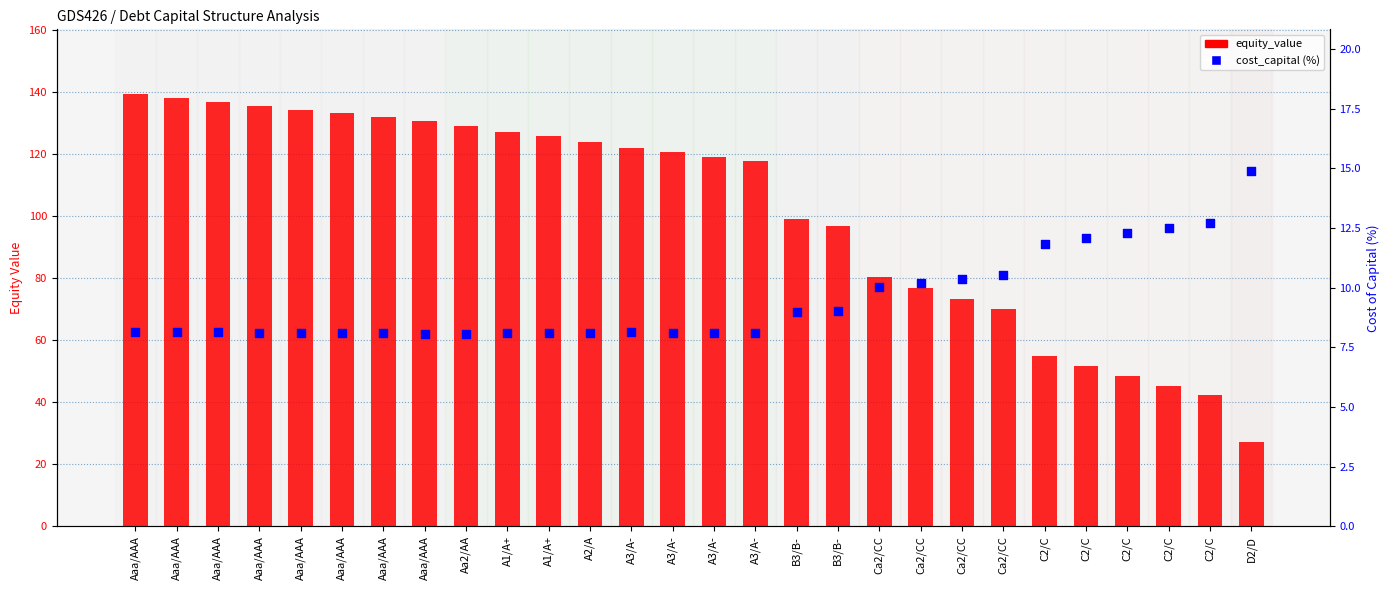

What are all the series names shown in the legend?

equity_value, cost_capital (%)